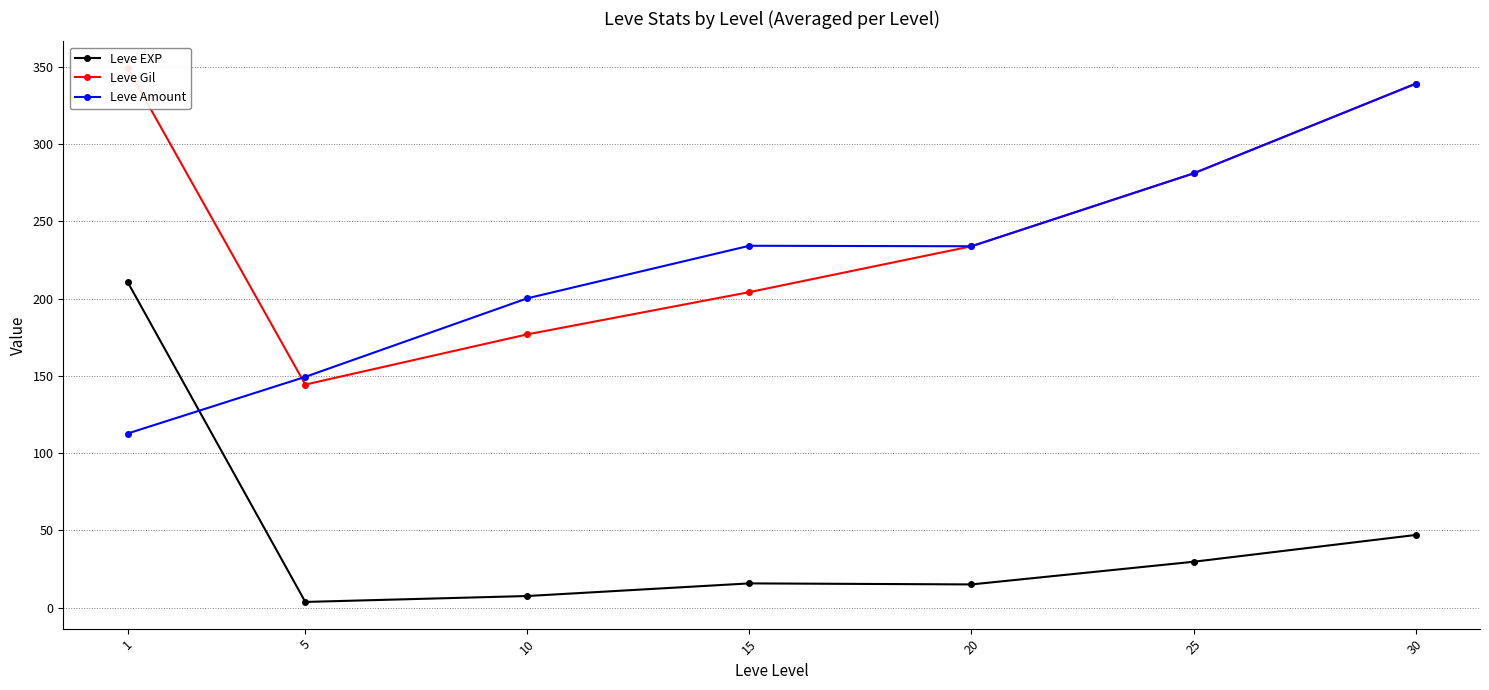

True or false: Leve EXP and Leve Gil intersect in this chart.

False